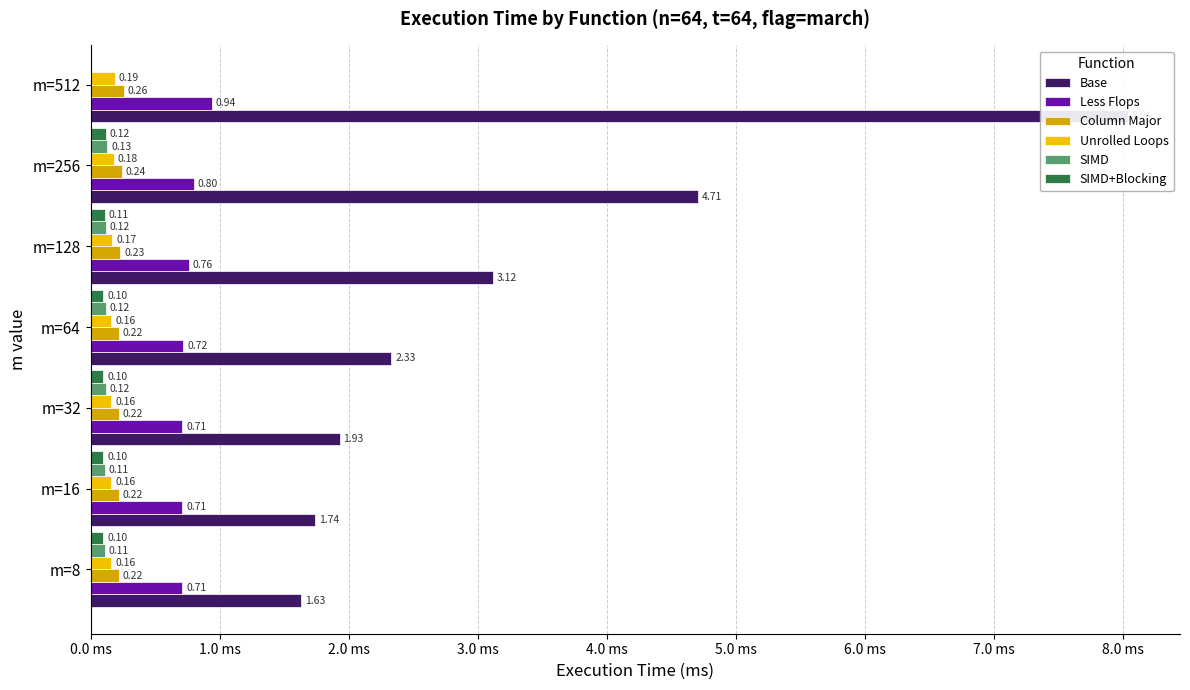

Count the Less Flops values in the range 0 to 1.

7